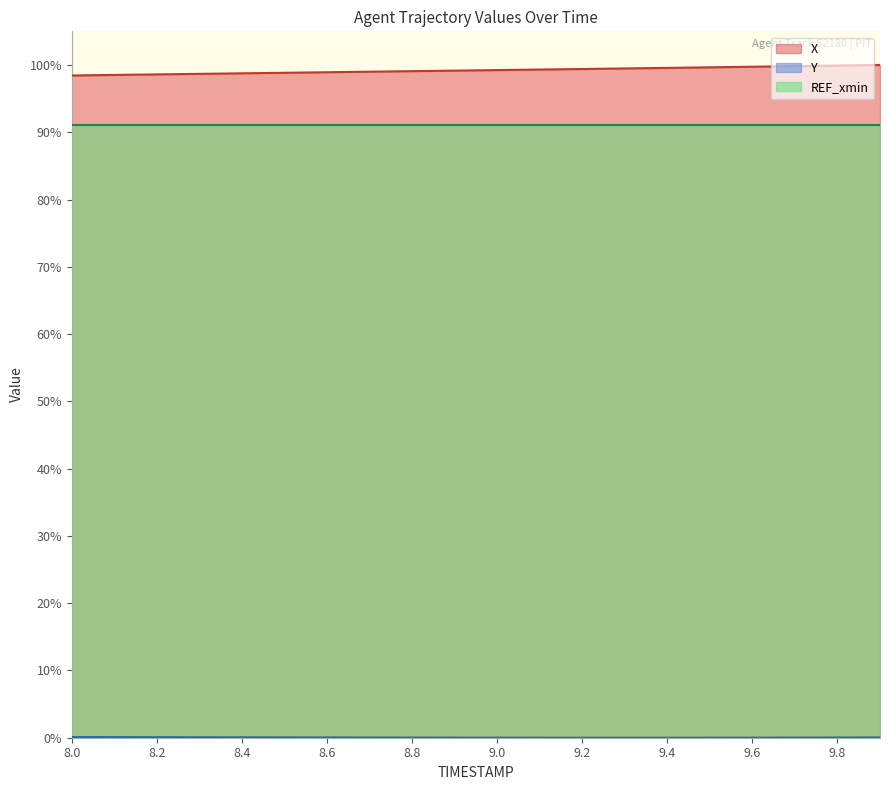

The X series shows 62.4 at 9.2. True or false?

False